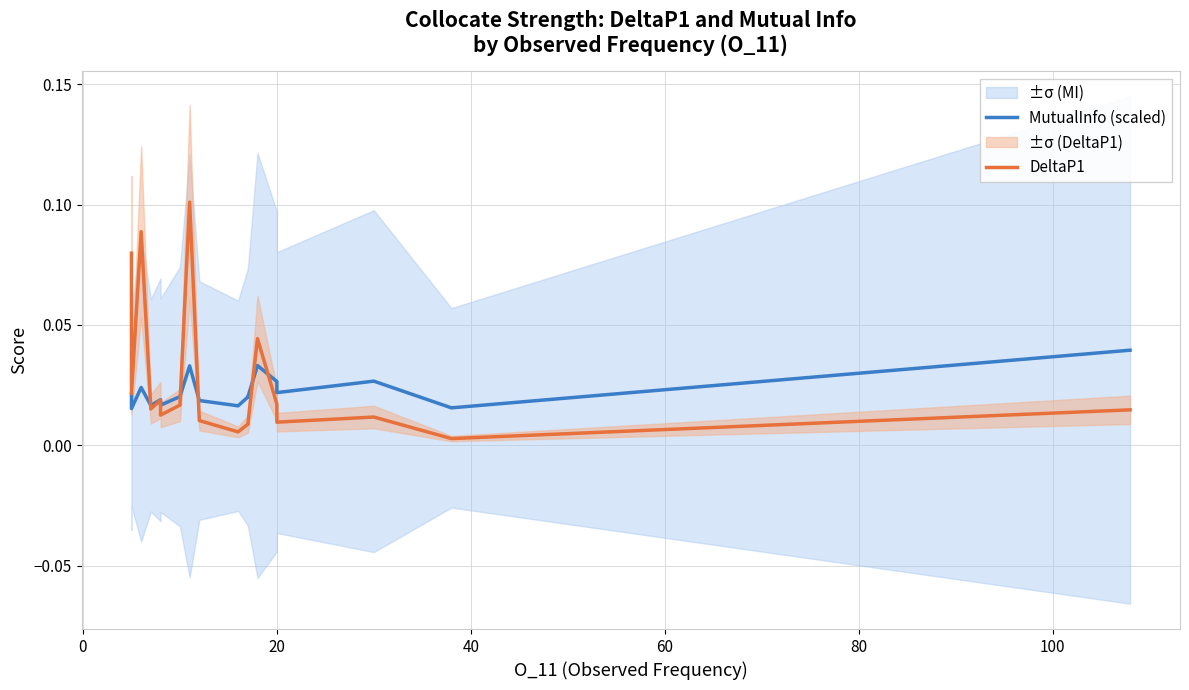

Reading right to left, what are all the values shown in this chart?

MutualInfo (scaled): 0.0	0.0	0.0	0.0	0.0	0.0	0.0	0.0	0.0	0.0	0.0	0.0	0.0	0.0	0.0	0.0	0.0	0.0	0.0	0.0
DeltaP1: 0.0	0.0	0.0	0.0	0.0	0.0	0.0	0.0	0.0	0.0	0.1	0.0	0.0	0.0	0.0	0.0	0.1	0.0	0.1	0.1